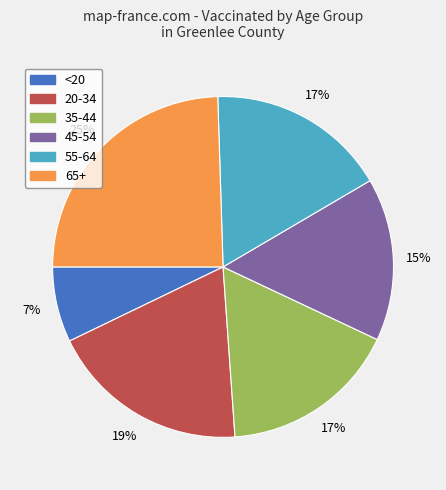

What is the ratio of the value at 20-34 to the value at 65+?

0.8